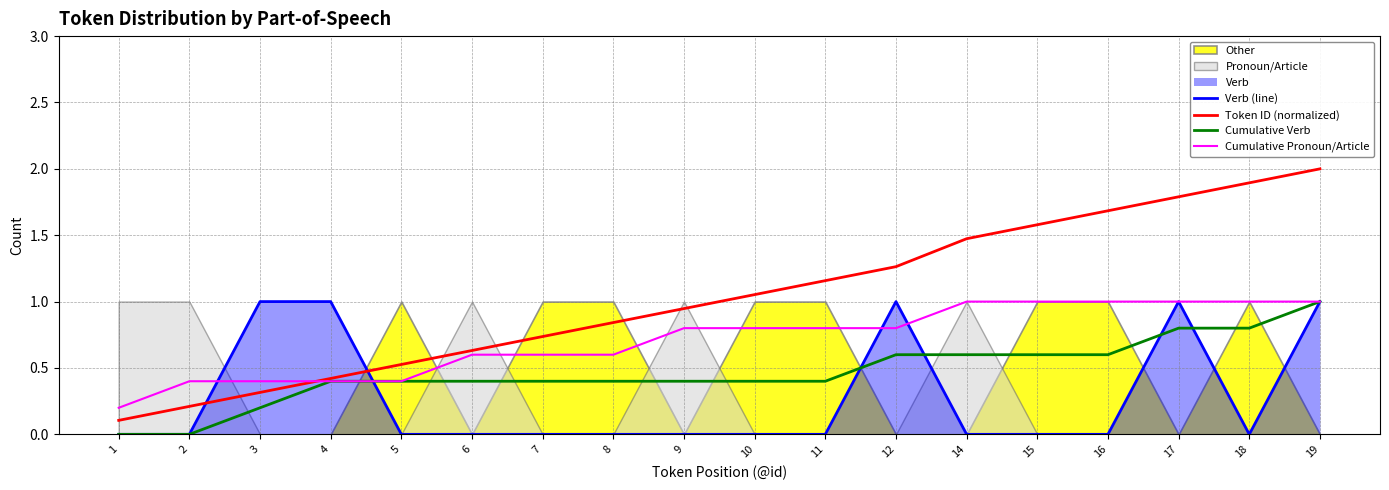

List the labels in order of Token ID (normalized) value, largest first.

19, 18, 17, 16, 15, 14, 12, 11, 10, 9, 8, 7, 6, 5, 4, 3, 2, 1